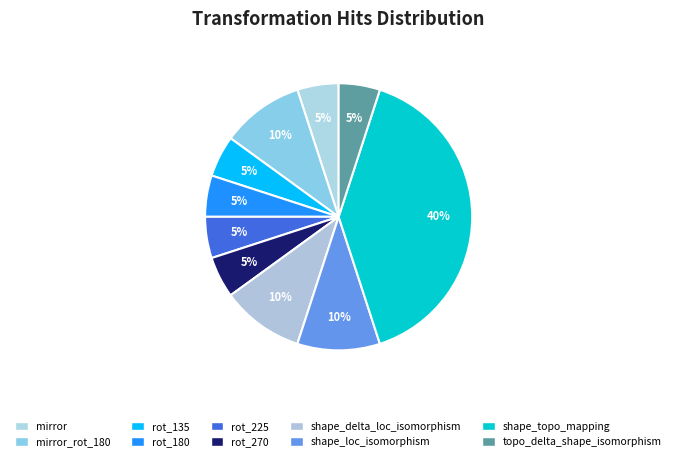

Does any single category account for the majority?

No